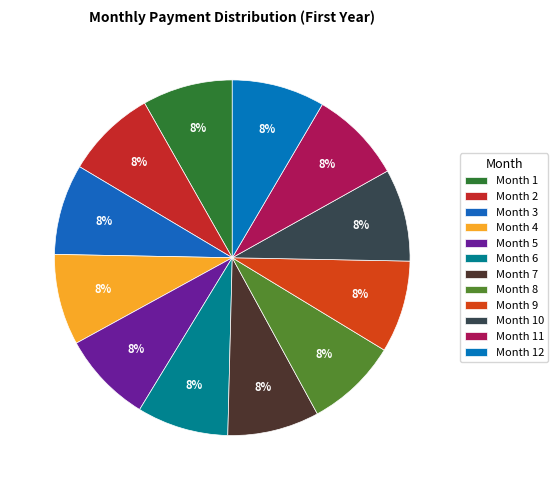

Do Month 6 and Month 4 together represent more than half of the pie?

No